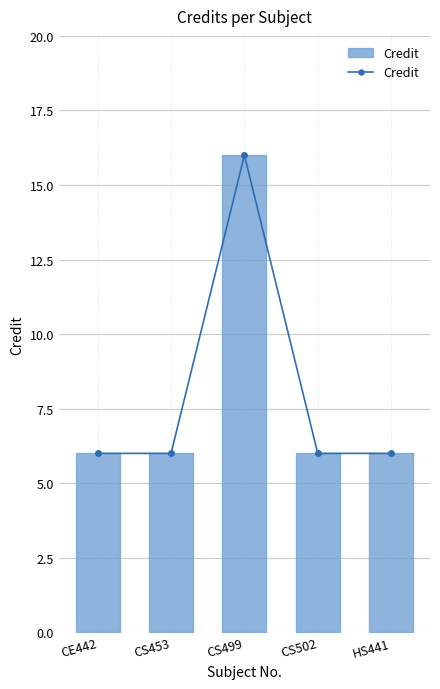

What is the maximum value shown in the chart?

16